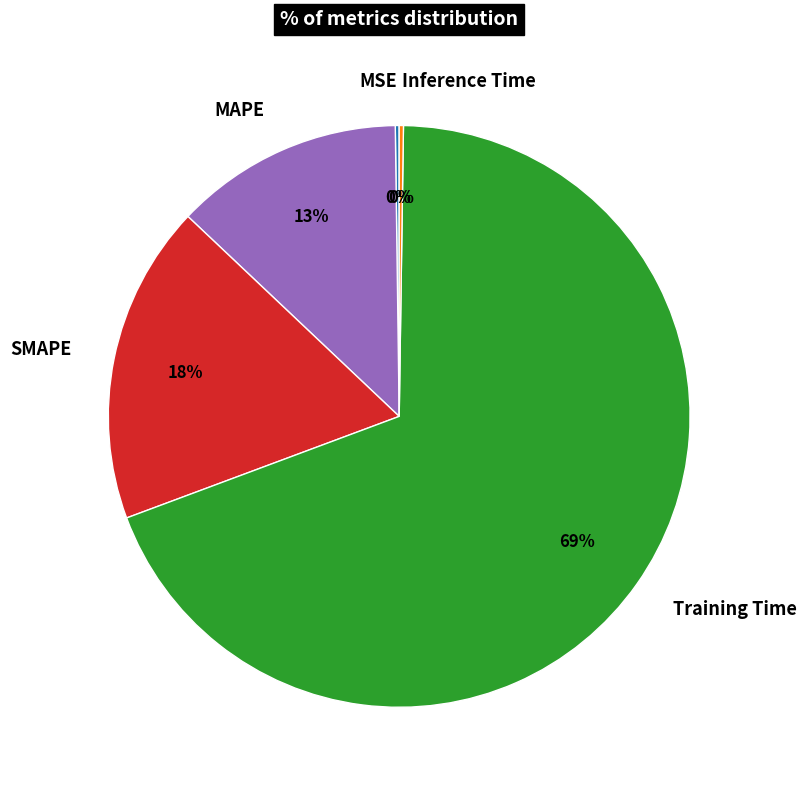

What percentage is the Training Time slice, to the nearest percent?

69%